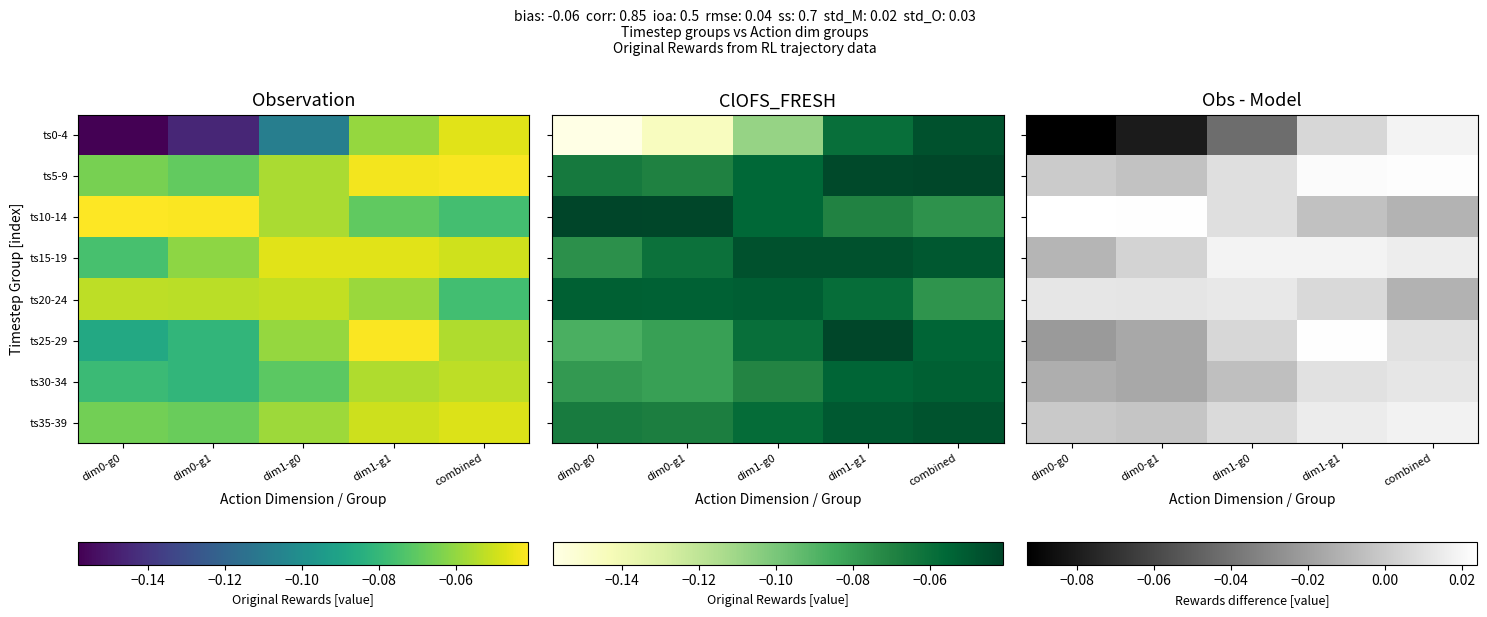

How many series are shown in this chart?

8